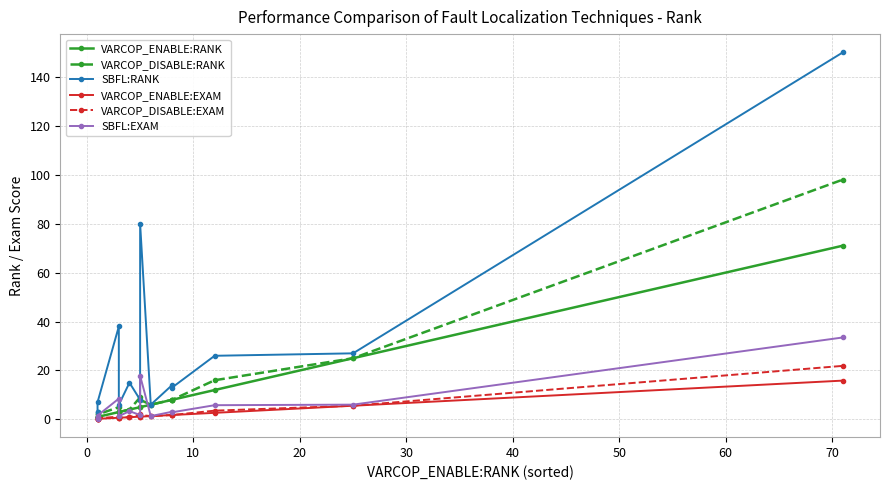

Reading left to right, list all the values displayed in this chart.

VARCOP_ENABLE:RANK: 1.0	1.0	1.0	1.0	3.0	3.0	4.0	5.0	5.0	6.0	8.0	8.0	12.0	25.0	71.0
VARCOP_DISABLE:RANK: 1.0	2.0	1.0	2.0	5.0	3.0	4.0	9.0	8.0	6.0	8.0	8.0	16.0	25.0	98.0
SBFL:RANK: 1.0	3.0	3.0	7.0	38.0	6.0	15.0	8.0	80.0	6.0	14.0	13.0	26.0	27.0	150.0
VARCOP_ENABLE:EXAM: 0.2	0.2	0.2	0.2	0.7	0.7	0.9	1.1	1.1	1.3	1.8	1.8	2.7	5.6	15.8
VARCOP_DISABLE:EXAM: 0.2	0.4	0.2	0.4	1.1	0.7	0.9	2.0	1.8	1.3	1.8	1.8	3.6	5.6	21.9
SBFL:EXAM: 0.2	0.7	0.7	1.6	8.5	1.3	3.3	1.8	17.9	1.3	3.1	2.9	5.8	6.0	33.5